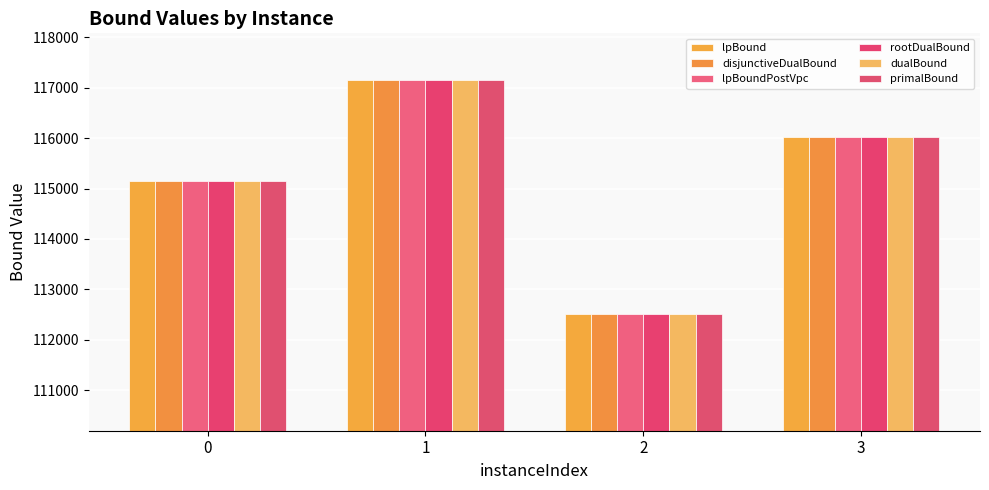

How many bars are there in each group?

6